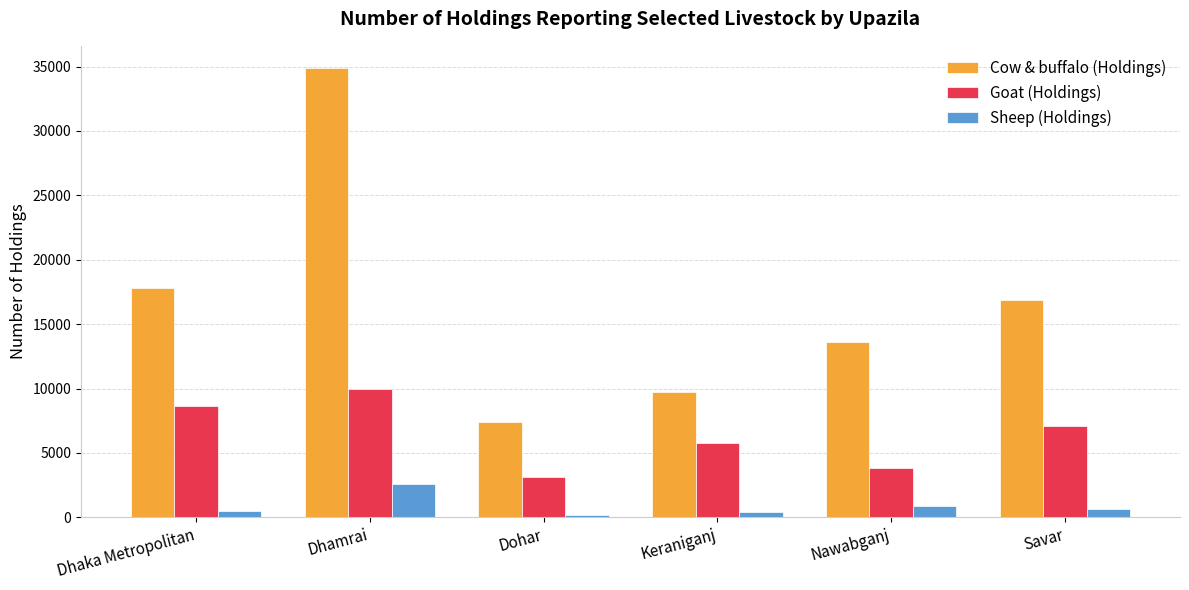

What is the sum of the Sheep (Holdings) values at Dohar and Nawabganj?

1020